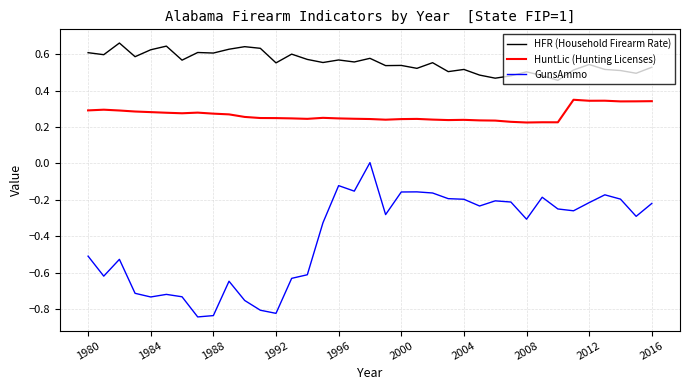

Rank the series by their average value, from highest to lowest.

HFR (Household Firearm Rate), HuntLic (Hunting Licenses), GunsAmmo